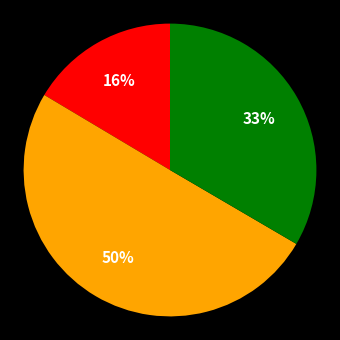

To the nearest percent, what is the difference between the largest and smallest slice percentages?

34%